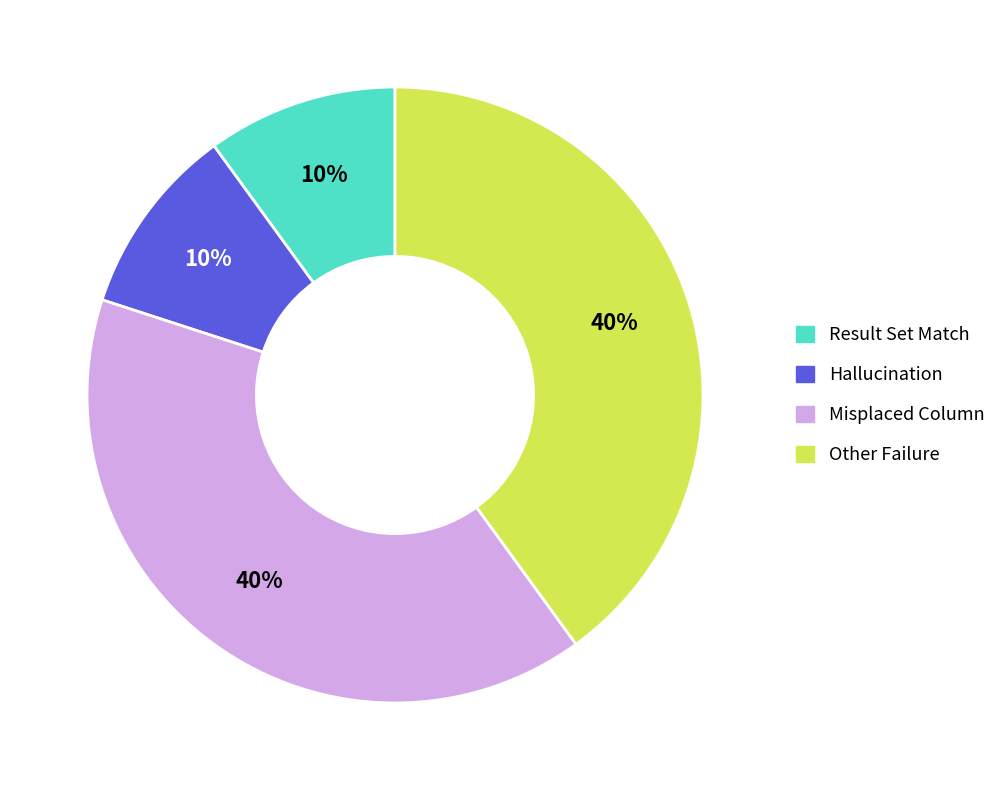

Is there a majority slice in this chart?

No